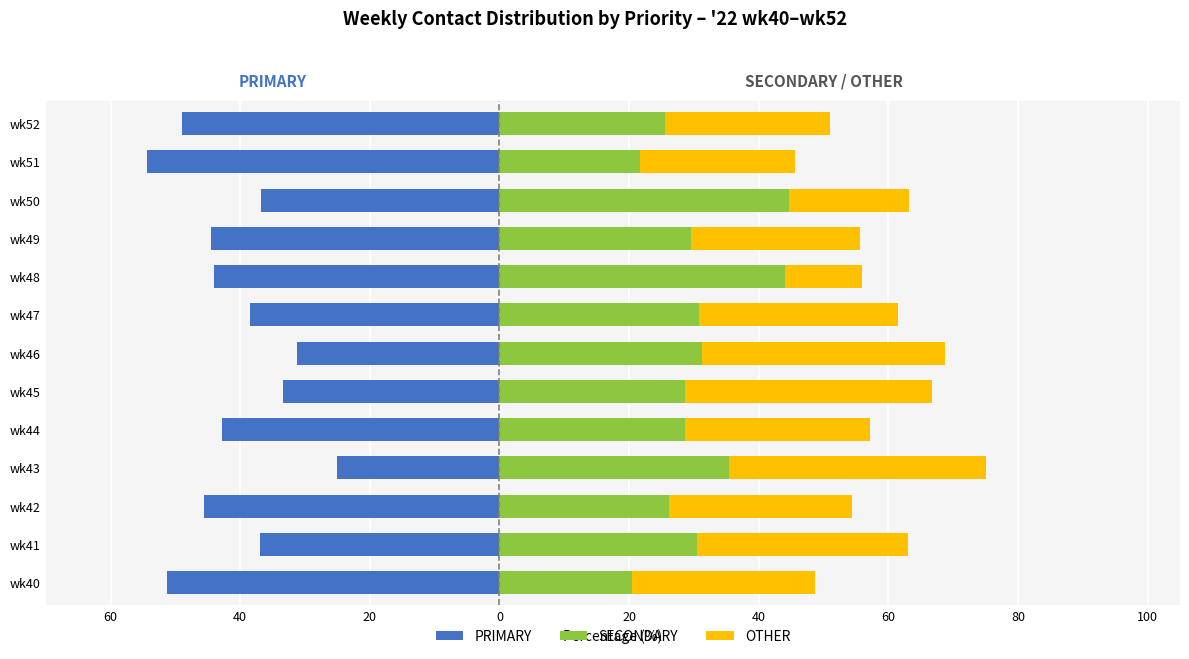

How many values in the PRIMARY series are below -42?

7